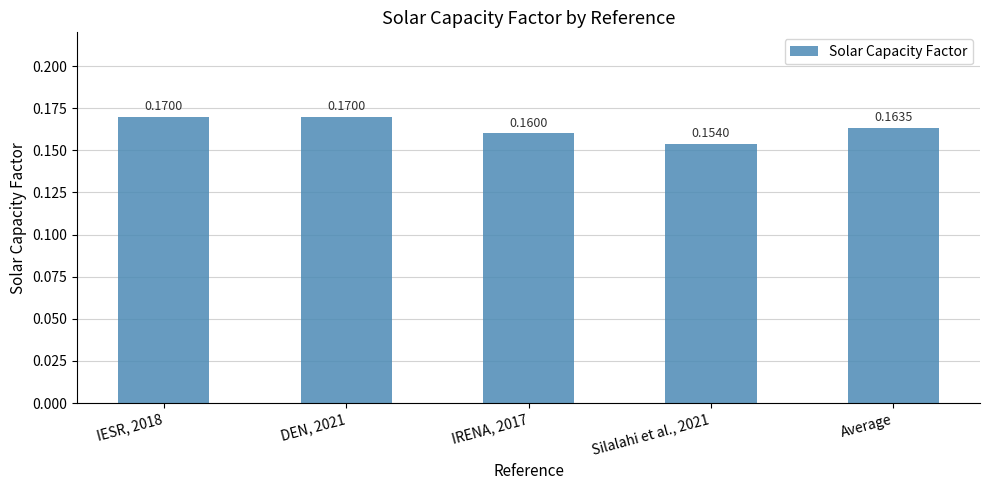

What is the sum of all values?

0.8